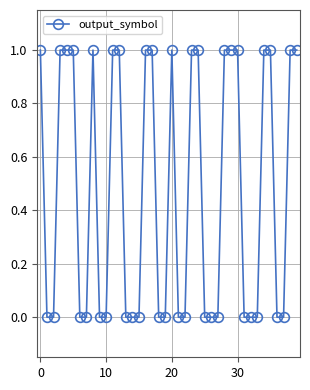

True or false: there are more than 0 points higher than both neighbors.

True